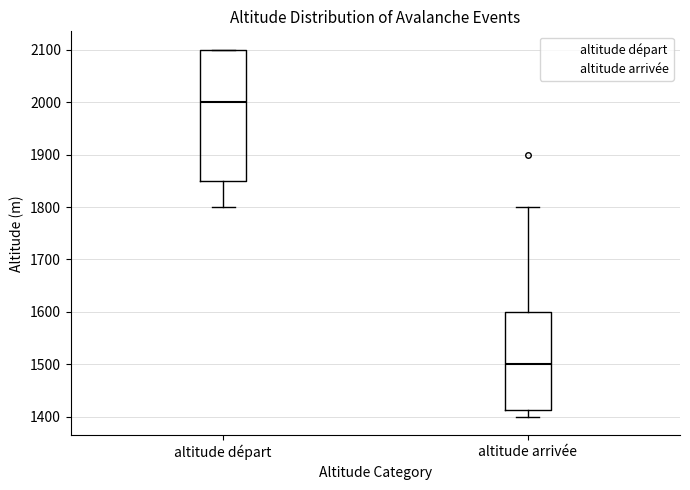

Reading left to right, transcribe this box plot: for each box, give where its median line is, the range the box spans, and where its two whiskers end, as read against the y-axis. The values are not printed on the chart, so give them approximately, as read against the axis.

altitude départ: median 2000, box 1850 to 2100, whiskers 1800 to 2100
altitude arrivée: median 1500, box 1410 to 1600, whiskers 1400 to 1800